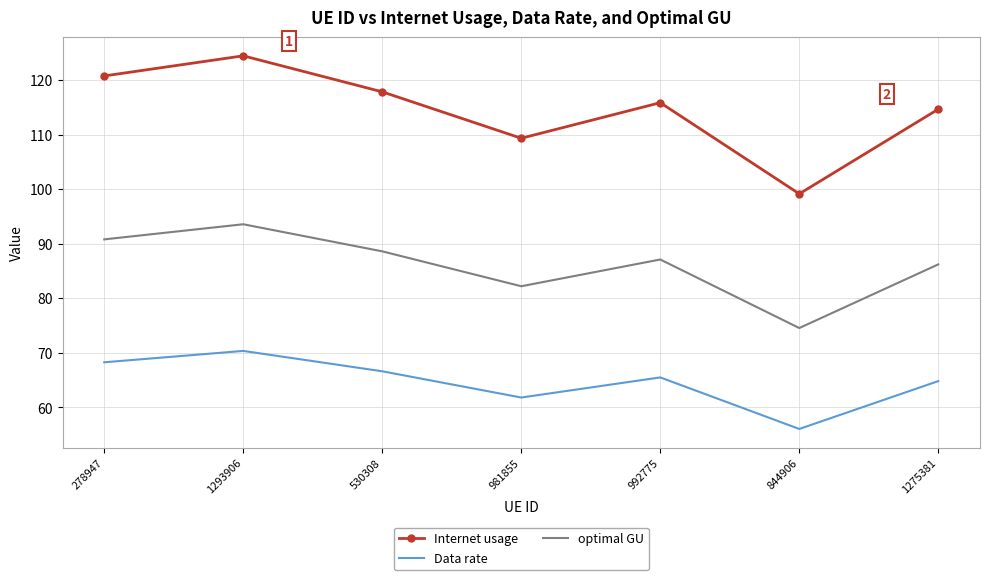

Which series changed the most between 1293906 and 992775?

Internet usage